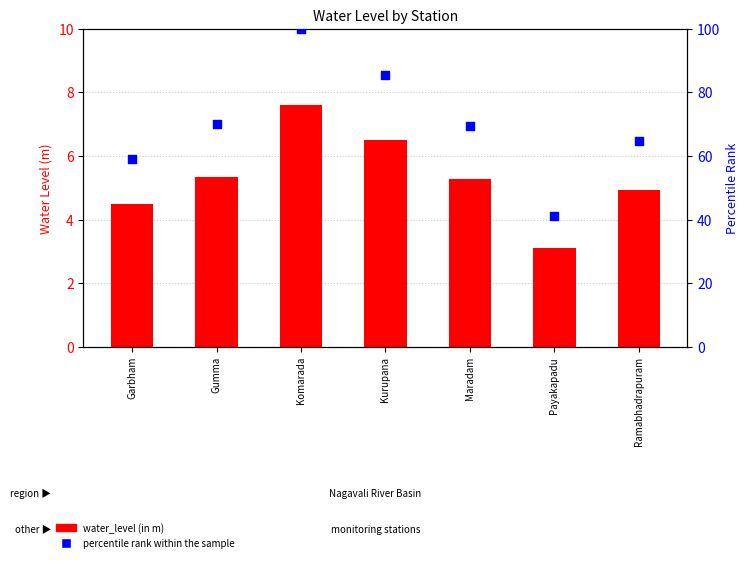

What are all the series names shown in the legend?

water_level (in m), percentile rank within the sample